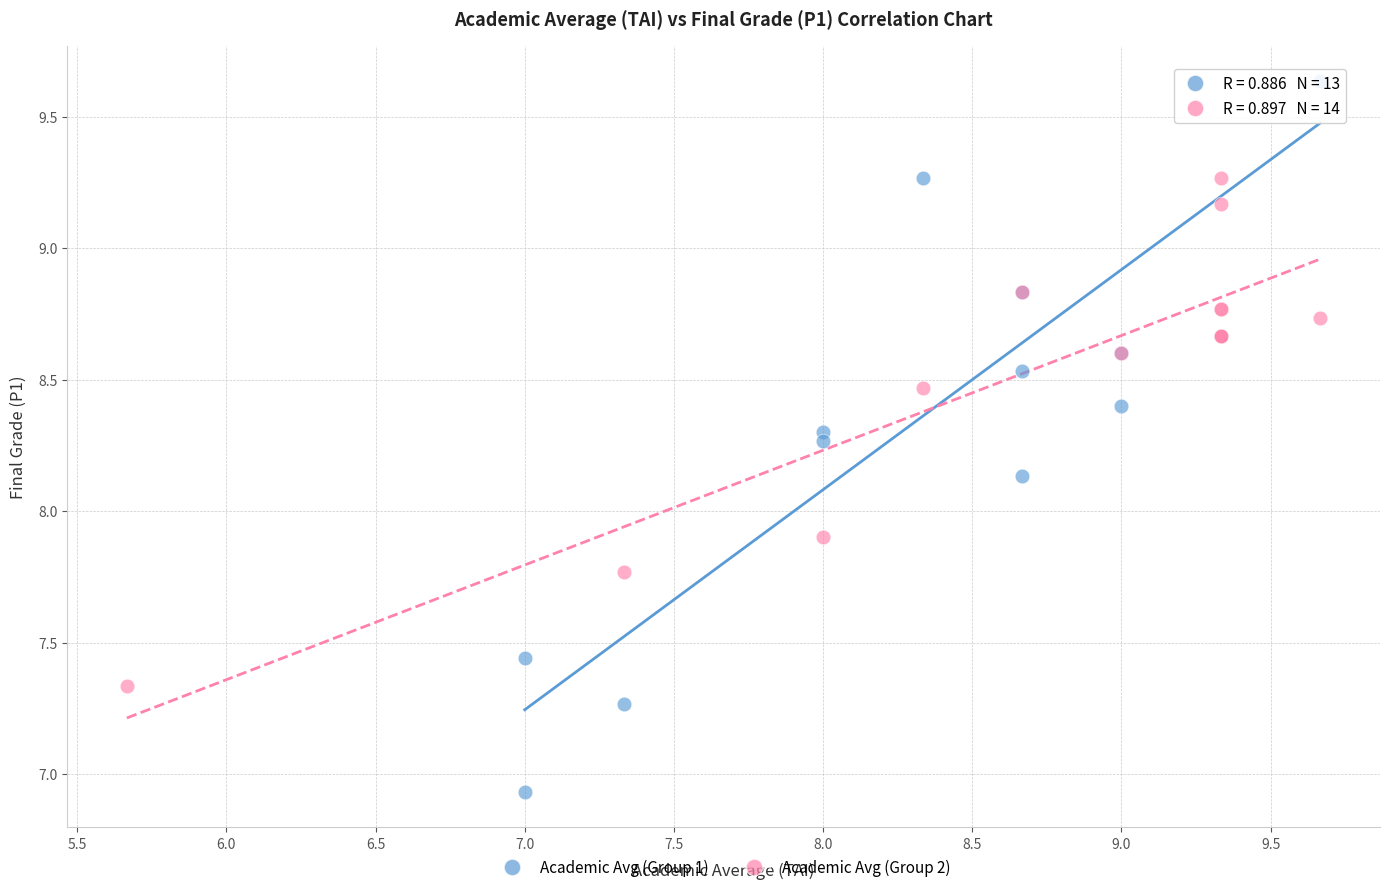

Which series contains the lowest Y value?

Academic Avg (Group 1)